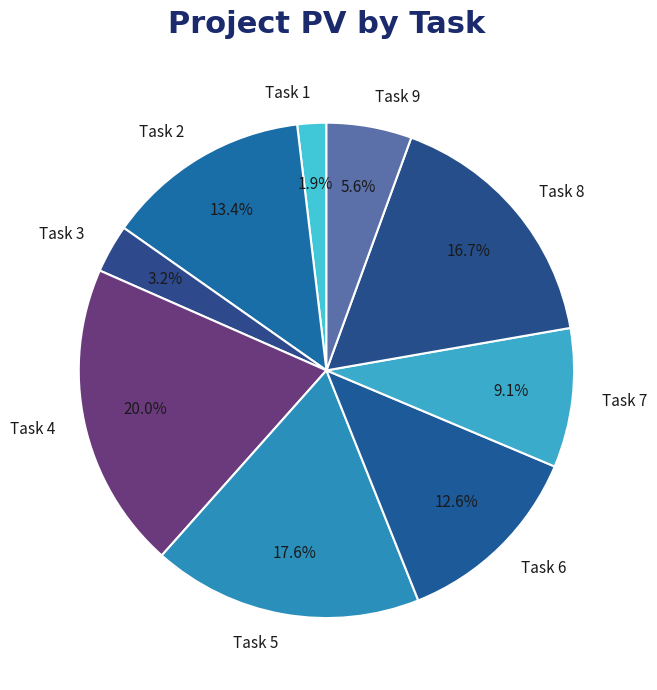

Is it true that Task 2 is 13% of the pie?

True